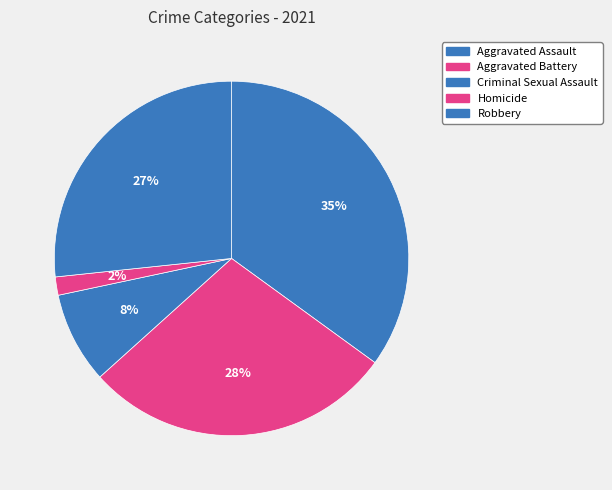

Count the number of slices in the pie.

5